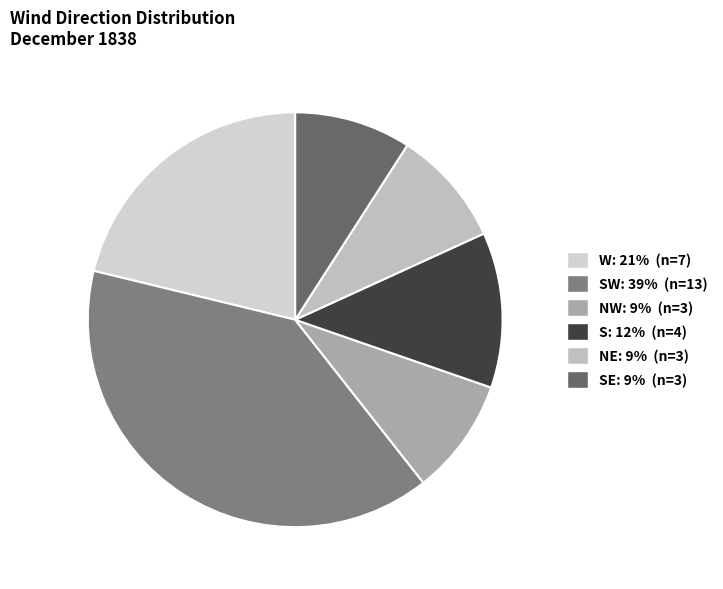

How many segments does this pie chart have?

6